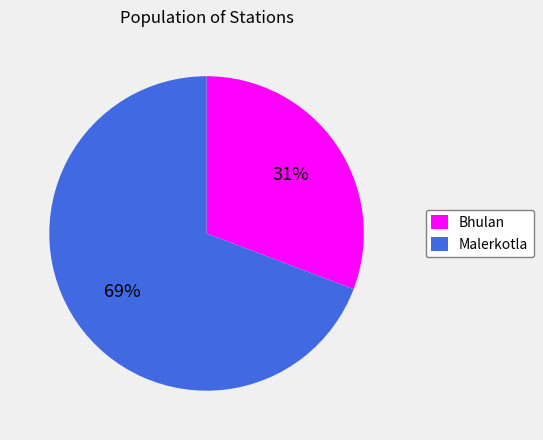

Does Bhulan represent more than half of the total?

No